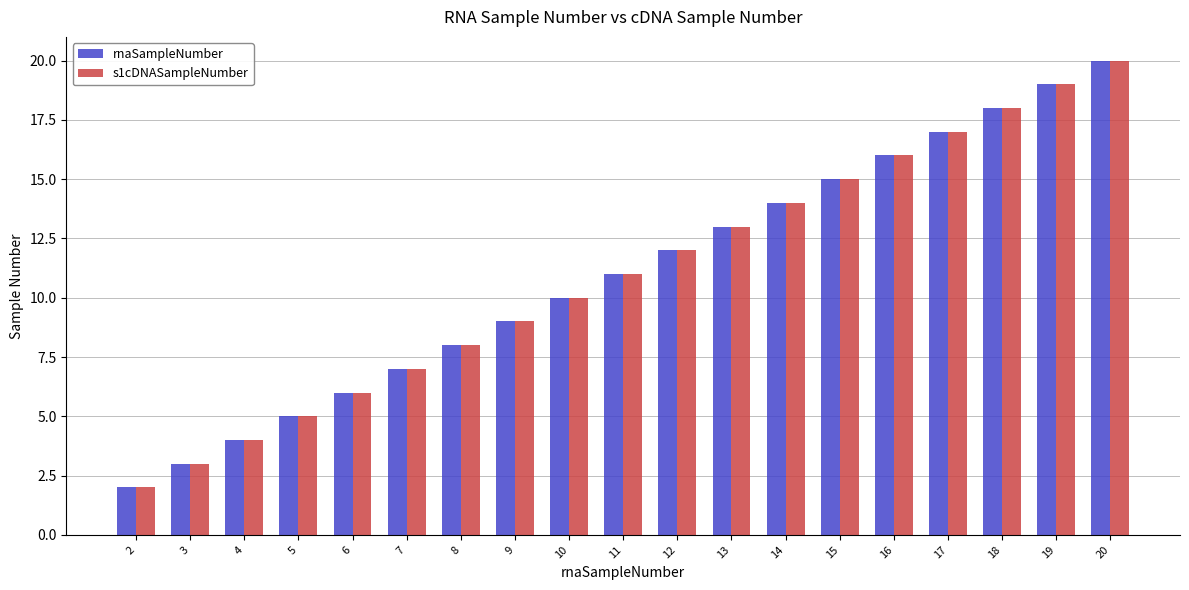

Is the value of rnaSampleNumber at 8 greater than the value of s1cDNASampleNumber at 10?

No